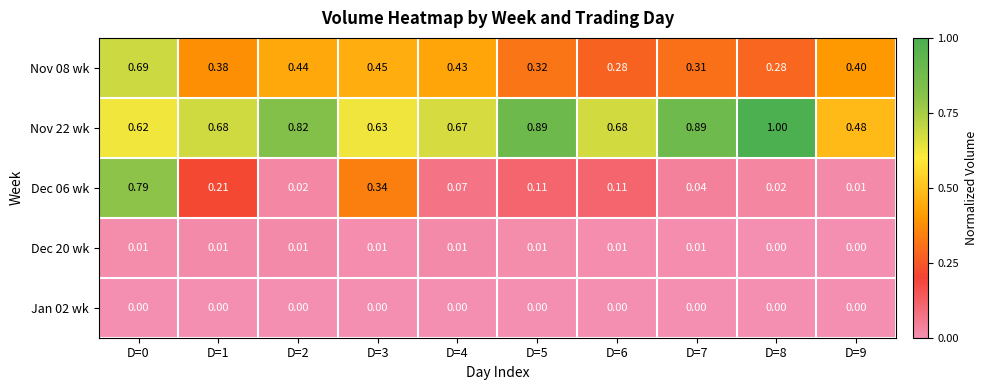

Between D=0 and D=1, which series saw the biggest shift?

Dec 06 wk